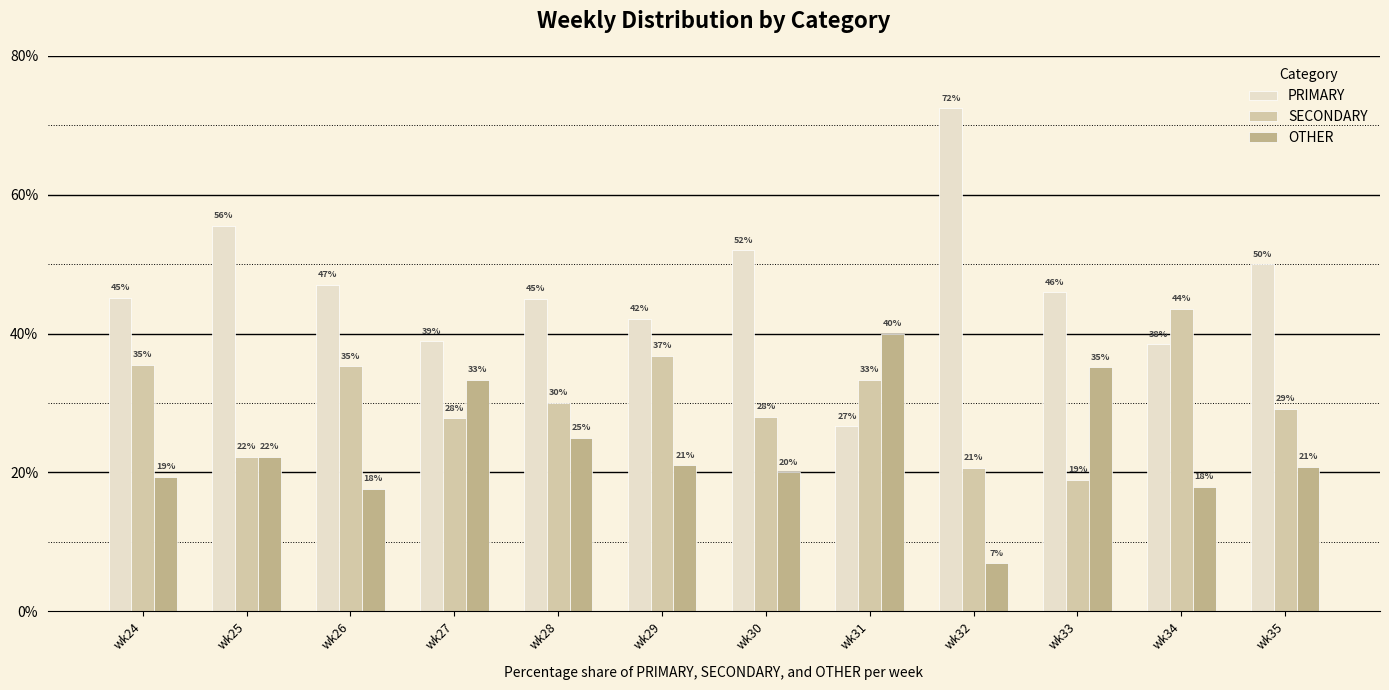

Is it true that PRIMARY equals 59.3 at wk27?

False